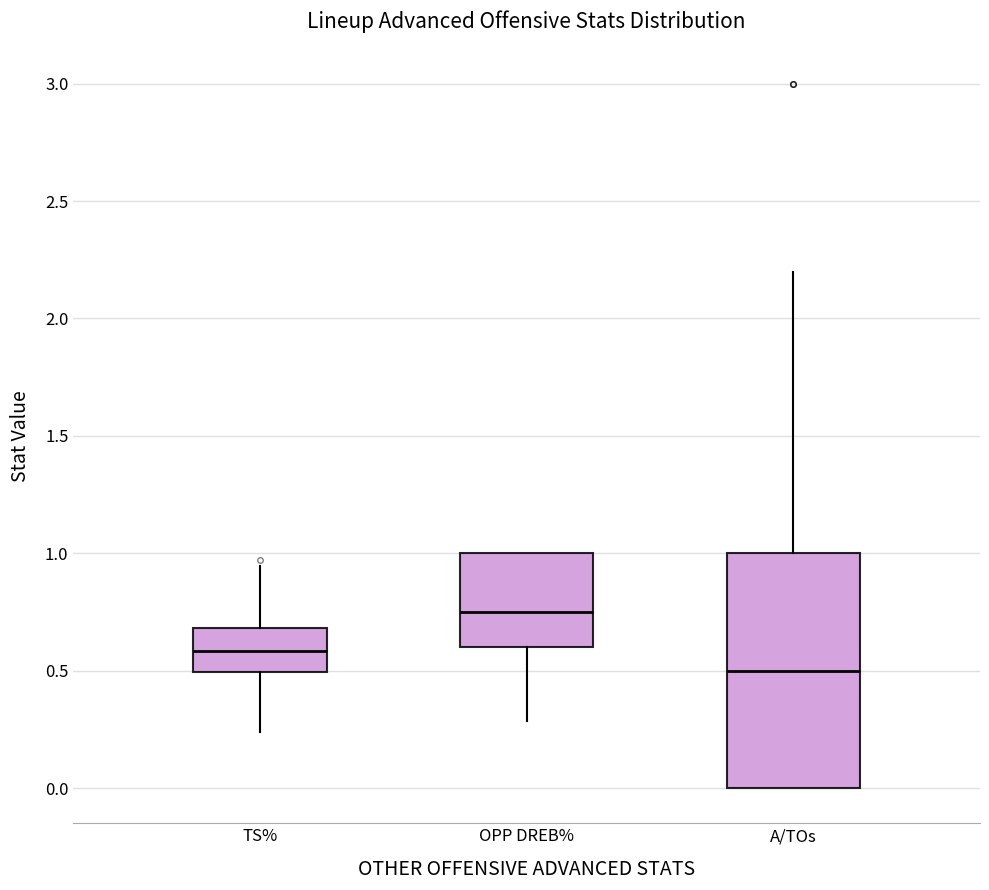

Where does the median line of the box for A/TOs sit on the y-axis? The values are not printed on the chart, so give them approximately, as read against the axis.

0.50